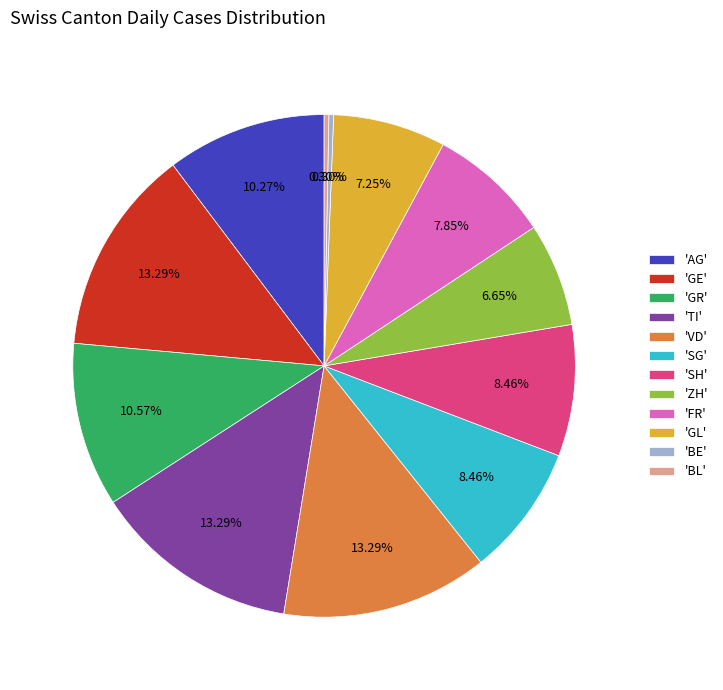

Combined, do 'AG' and 'ZH' account for over 50%?

No